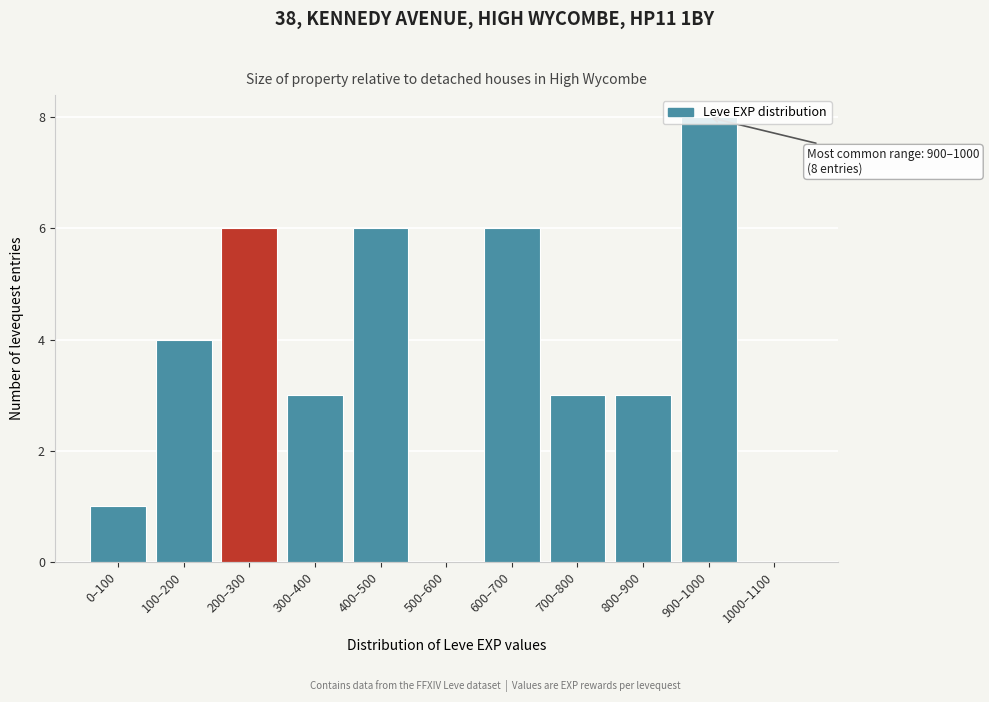

What is the change in value from 800–900 to 1000–1100?

-3